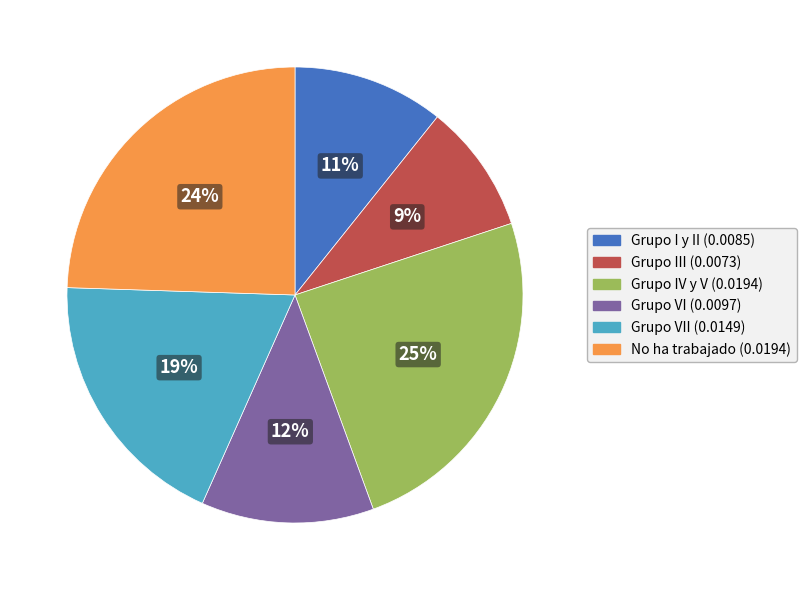

Does any single category account for the majority?

No